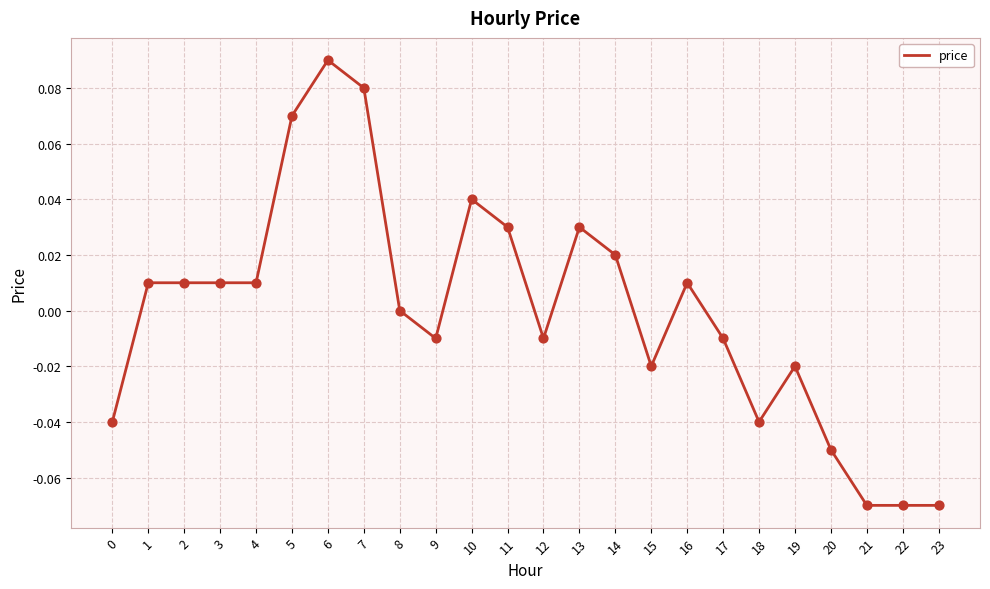

Which has a higher value, 20 or 13?

13